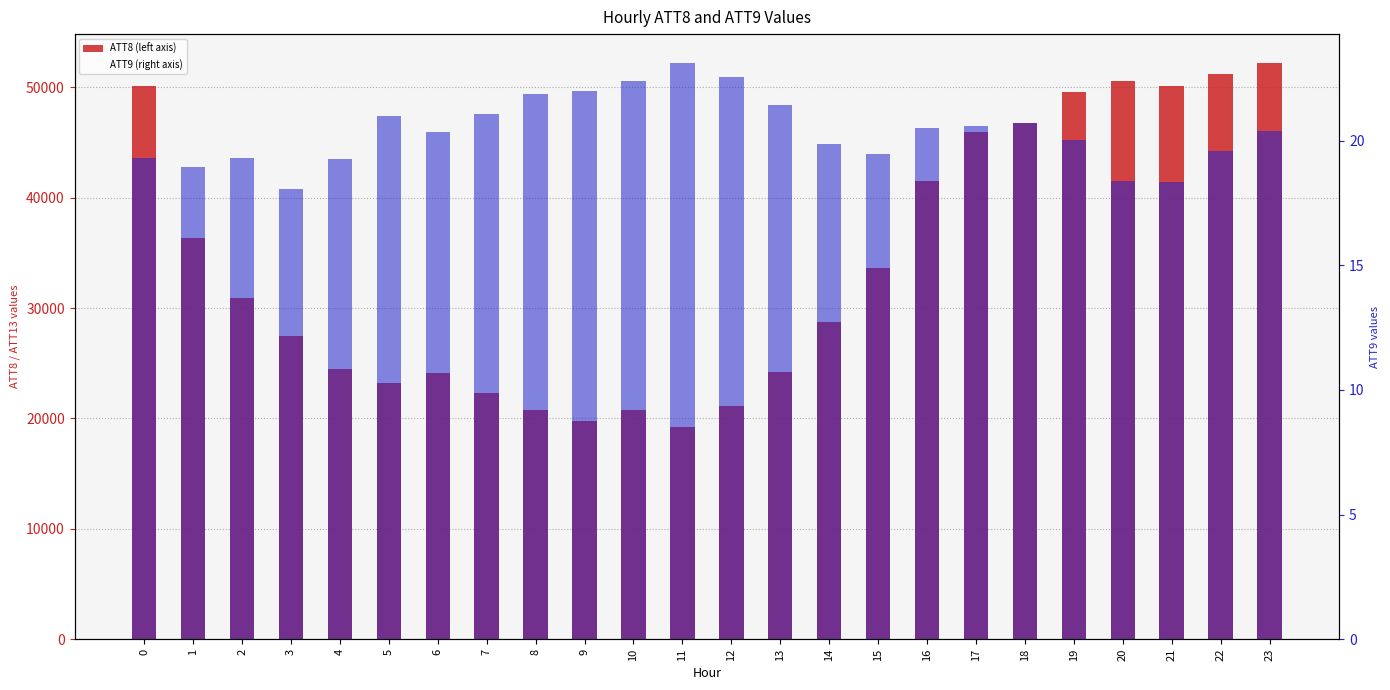

Reading left to right, transcribe all the data shown in this chart.

ATT8: 0=50100.0	1=36300.0	2=30900.0	3=27500.0	4=24500.0	5=23200.0	6=24100.0	7=22300.0	8=20800.0	9=19800.0	10=20800.0	11=19200.0	12=21100.0	13=24200.0	14=28700.0	15=33600.0	16=41500.0	17=45900.0	18=46800.0	19=49600.0	20=50600.0	21=50100.0	22=51200.0	23=52200.0
ATT11: 0=0.0	1=0.0	2=0.0	3=0.0	4=0.0	5=0.0	6=0.0	7=0.0	8=0.0	9=0.0	10=0.0	11=0.0	12=0.0	13=0.0	14=0.0	15=0.0	16=0.0	17=0.0	18=0.0	19=0.0	20=0.0	21=0.0	22=0.0	23=0.0
ATT9: 0=19.3	1=19.0	2=19.3	3=18.1	4=19.3	5=21.0	6=20.4	7=21.1	8=21.9	9=22.0	10=22.4	11=23.1	12=22.6	13=21.4	14=19.9	15=19.5	16=20.5	17=20.6	18=20.7	19=20.0	20=18.4	21=18.3	22=19.6	23=20.4